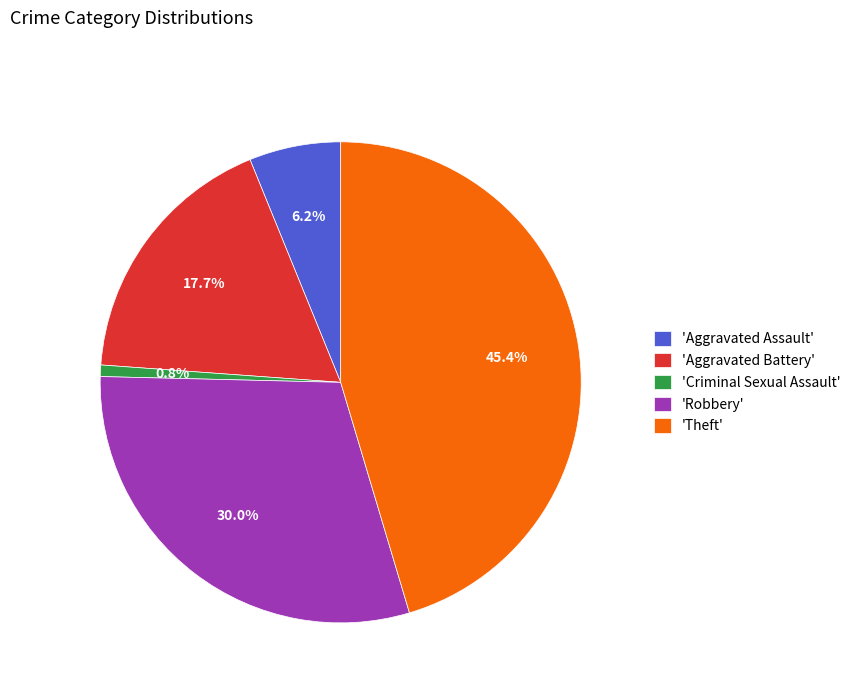

Is 'Theft' the majority of the pie?

No